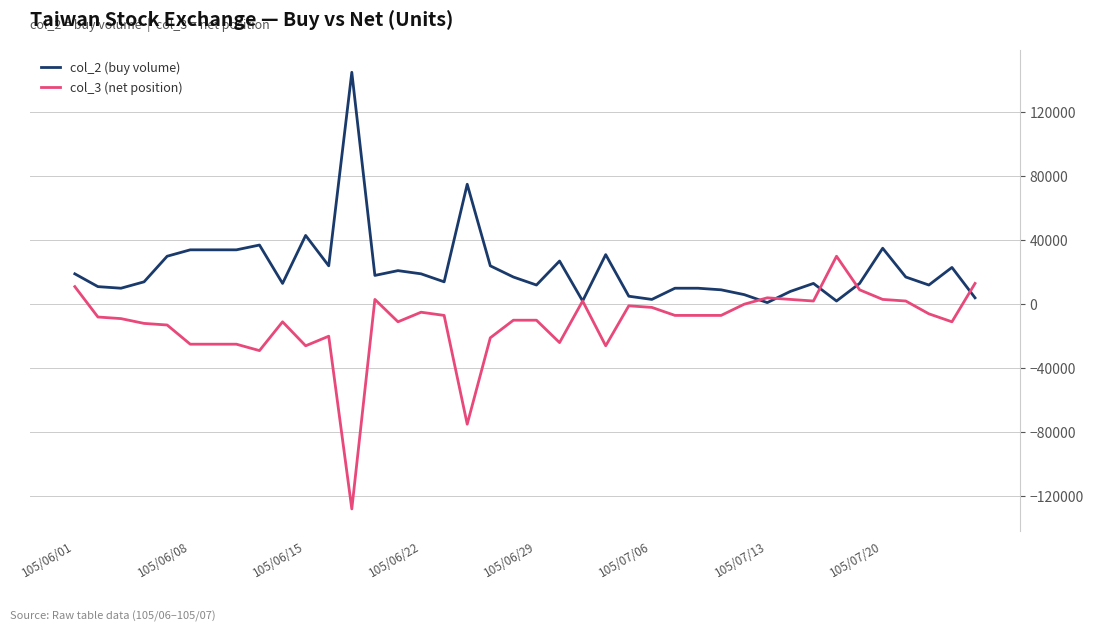

Rank the series by their average value, from lowest to highest.

col_3 (net position), col_2 (buy volume)